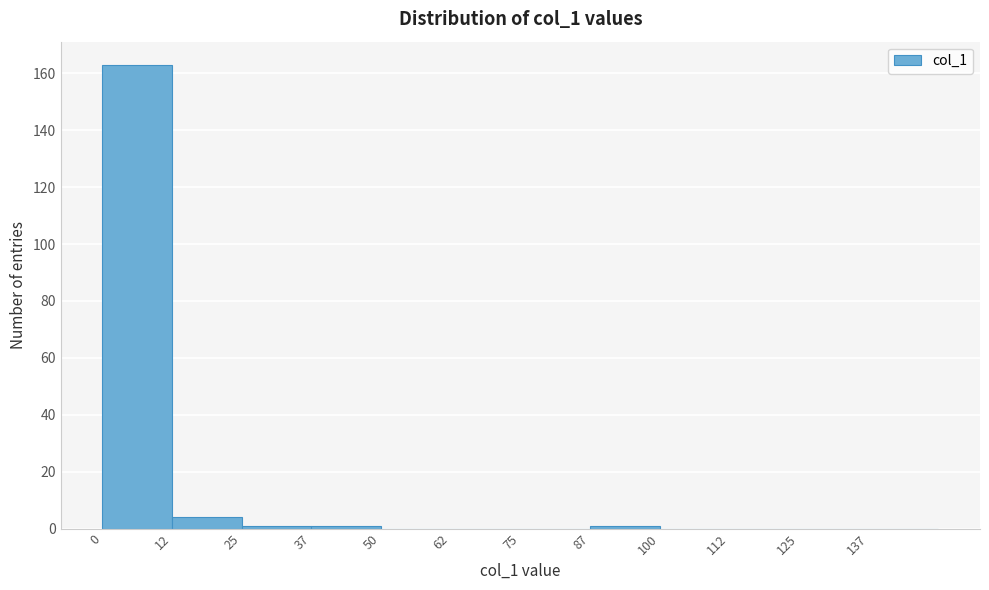

Reading left to right, list every bar in this chart as the range it spans on the x-axis followed by its height. Neither the bar edges nor the heights are printed on the chart, so give them approximately, as read against the axes.

0 to 12: 164
12 to 26: 4
26 to 38: under 2
38 to 50: under 2
50 to 62: 0
62 to 76: 0
76 to 88: 0
88 to 100: under 2
100 to 112: 0
112 to 126: 0
126 to 138: 0
138 to 150: 0